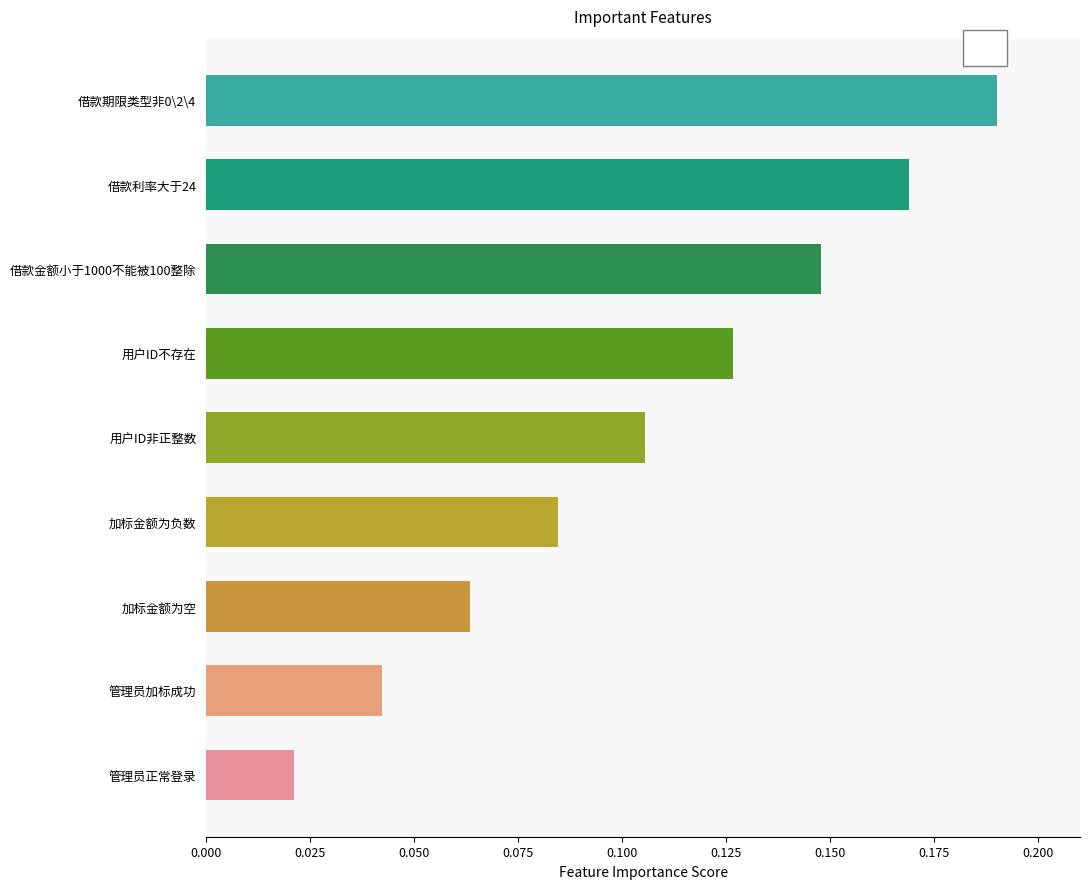

Which category has the lowest value across all series?

管理员正常登录